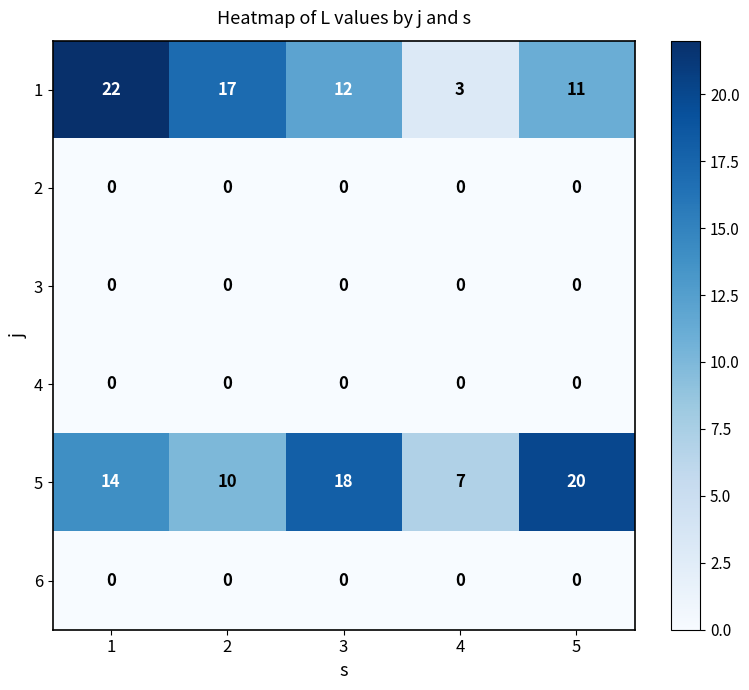

At which category is the sum across all series the highest?

1